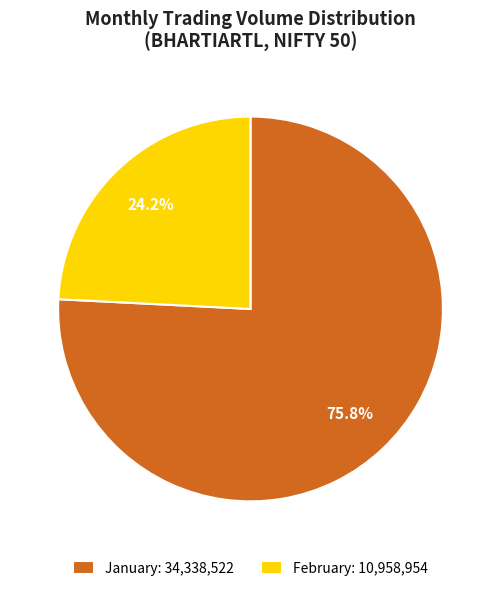

How many slices are in this pie chart?

2